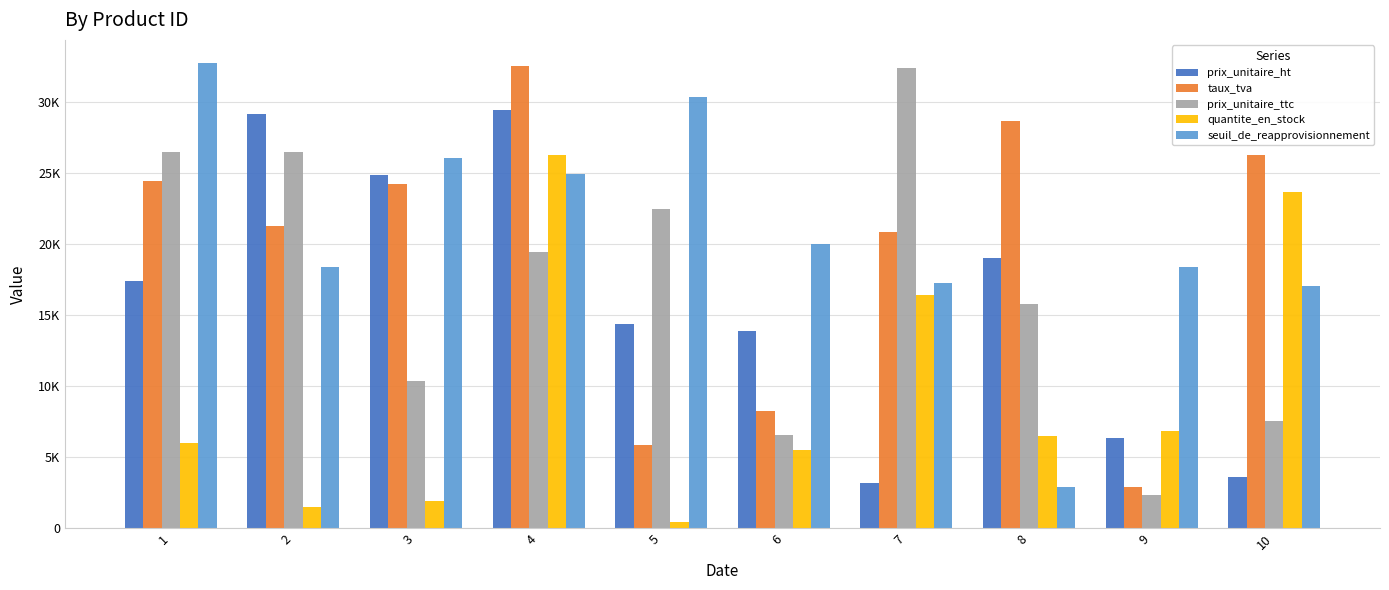

What are all the series names shown in the legend?

prix_unitaire_ht, taux_tva, prix_unitaire_ttc, quantite_en_stock, seuil_de_reapprovisionnement